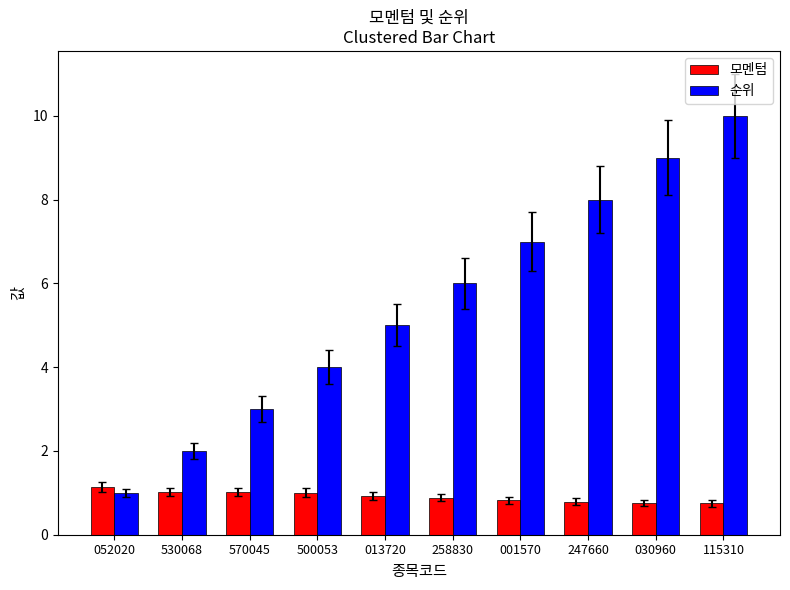

What is the difference between the 모멘텀 values at 247660 and 013720?

0.1